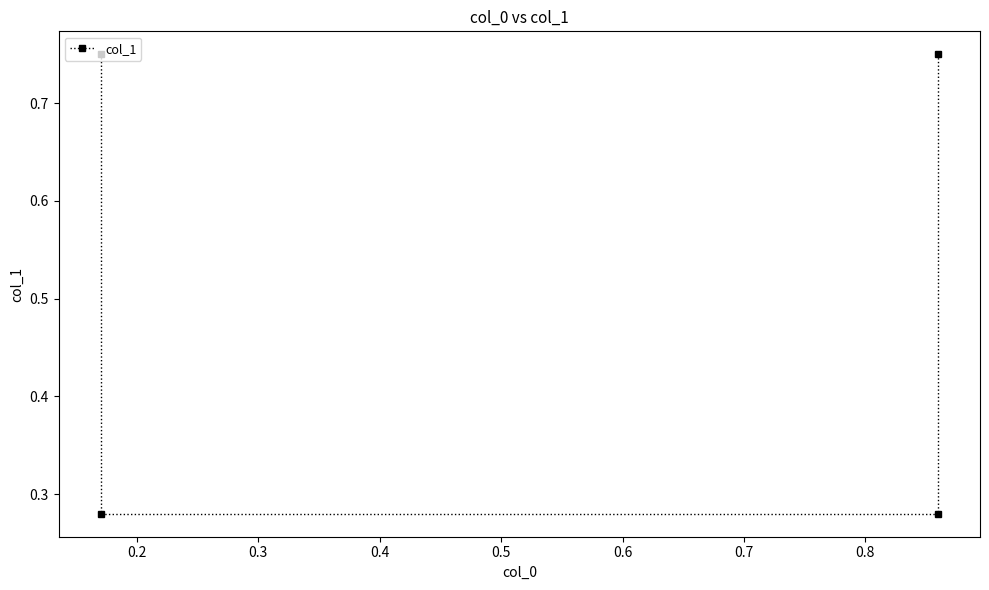

Reading left to right, list all the values displayed in this chart.

0.8	0.3	0.3	0.8